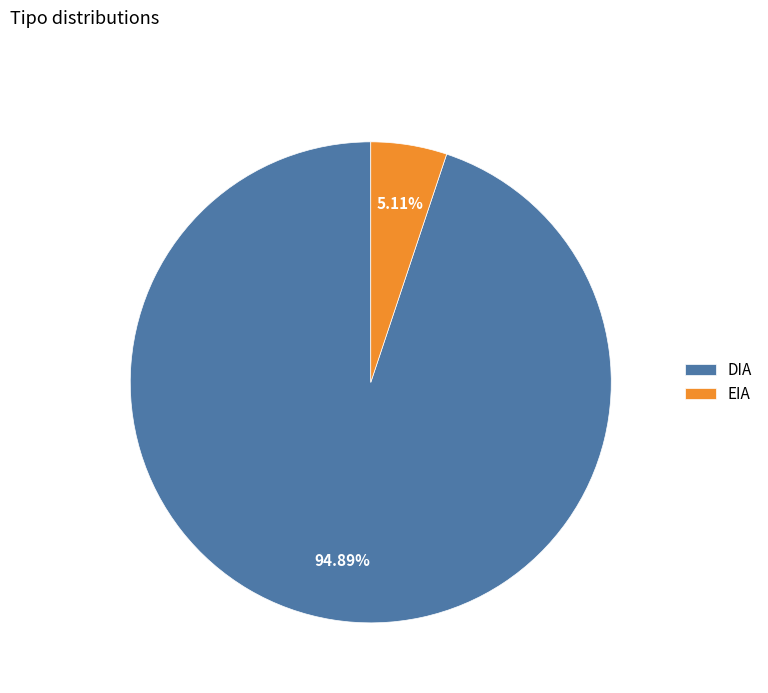

What is the ratio of the value at EIA to the value at DIA?

0.1